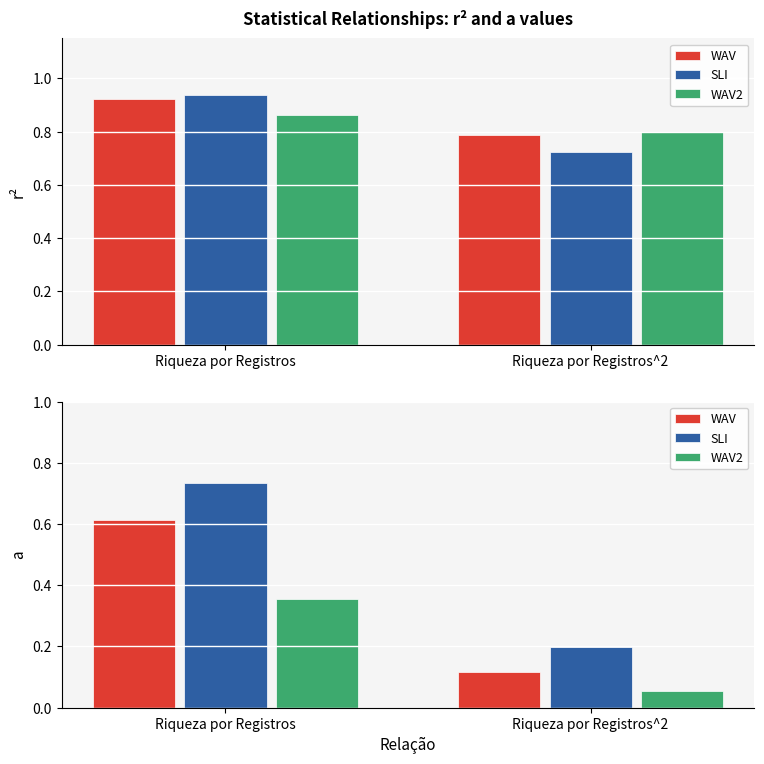

What is the label of the 1st bar from the left?

Riqueza por Registros